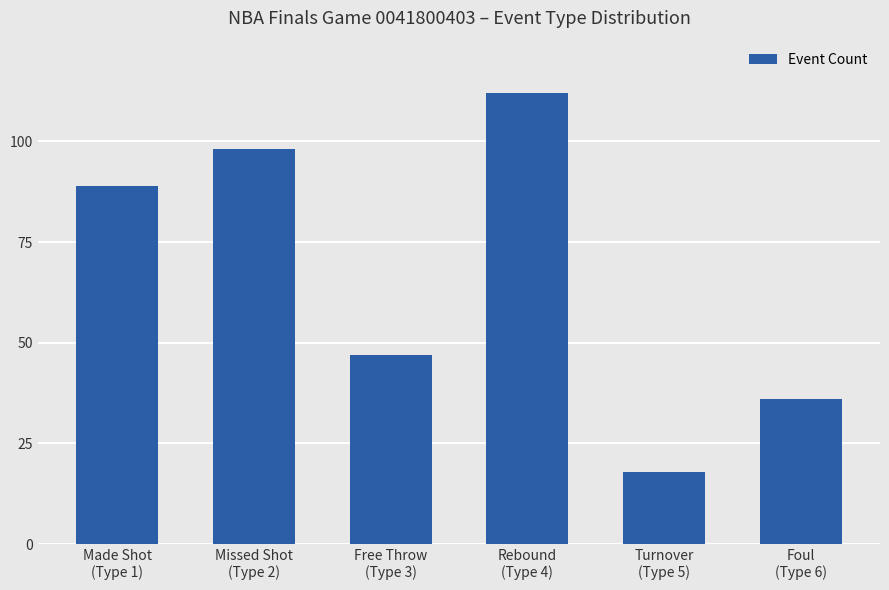

Reading left to right, what are all the values shown in this chart?

89	98	47	112	18	36